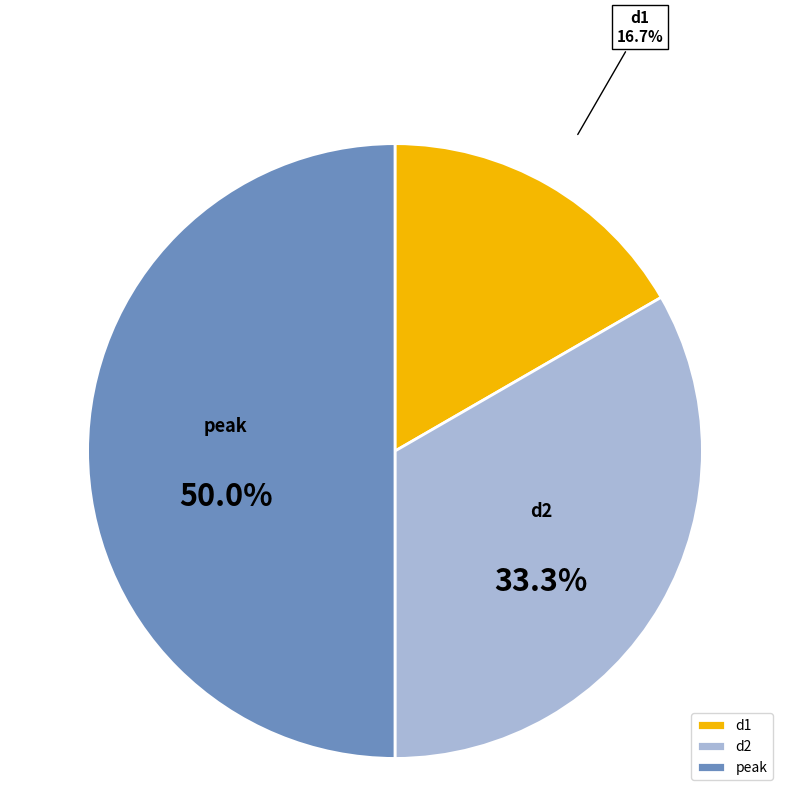

Between d2 and peak, which is larger?

peak